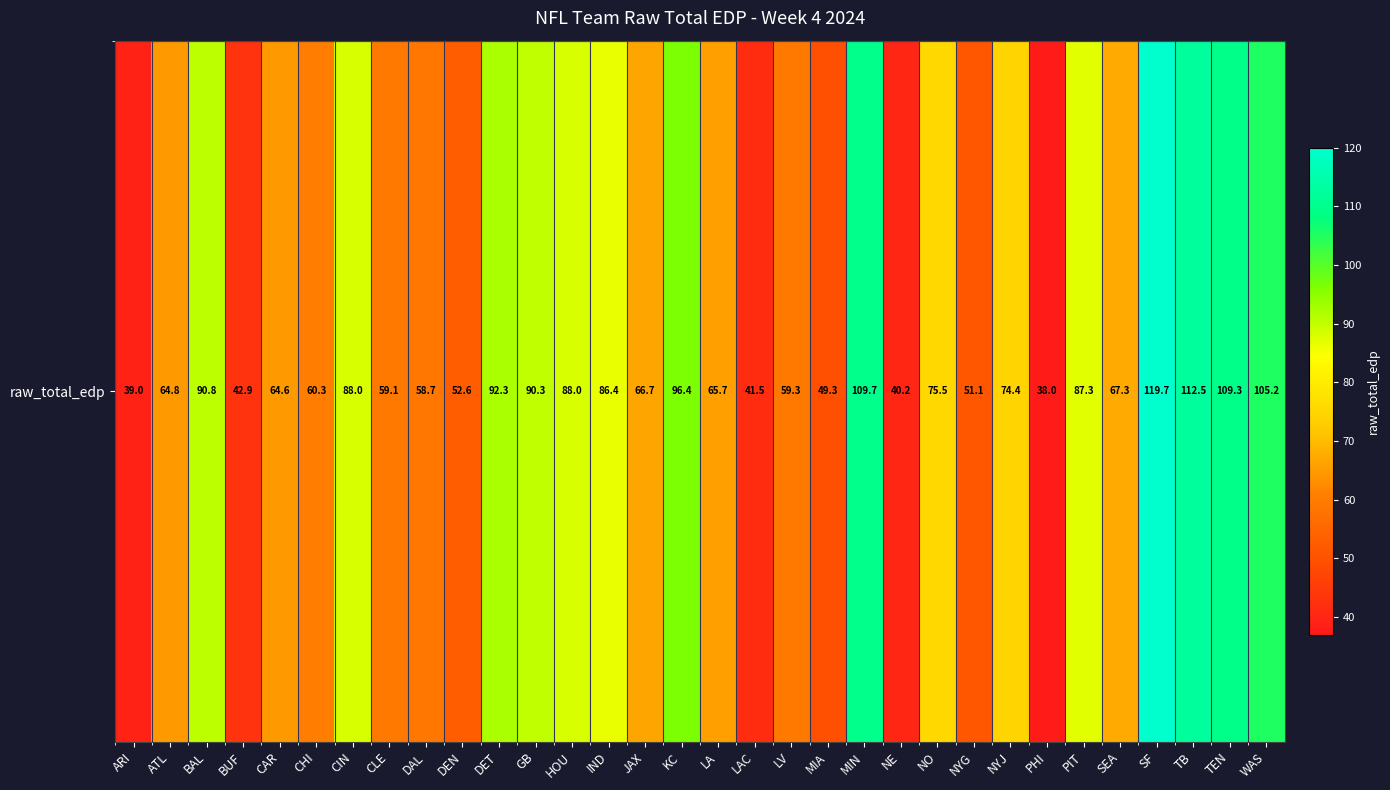

What is the difference between the maximum and minimum values?

81.7